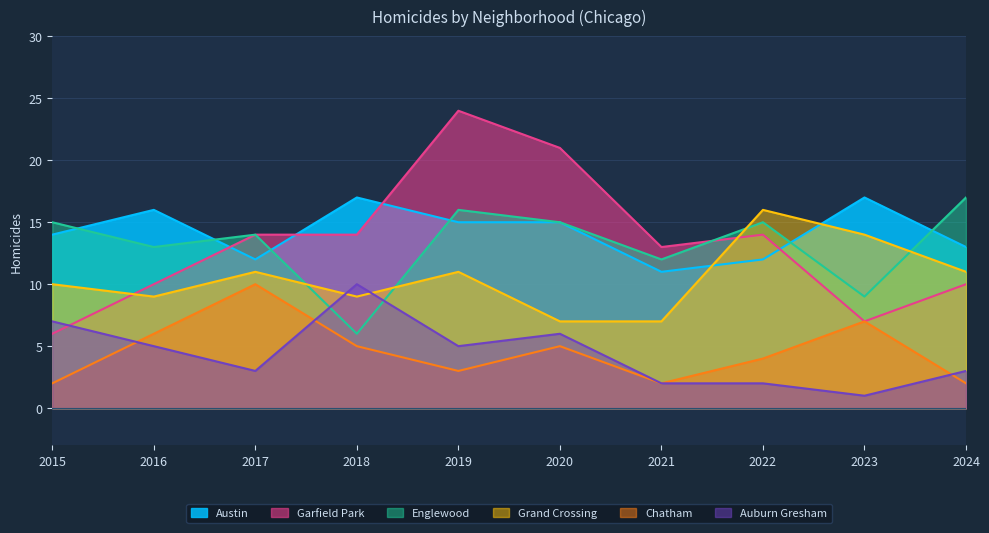

In Auburn Gresham, how many points are higher than both neighbors (excluding endpoints)?

2